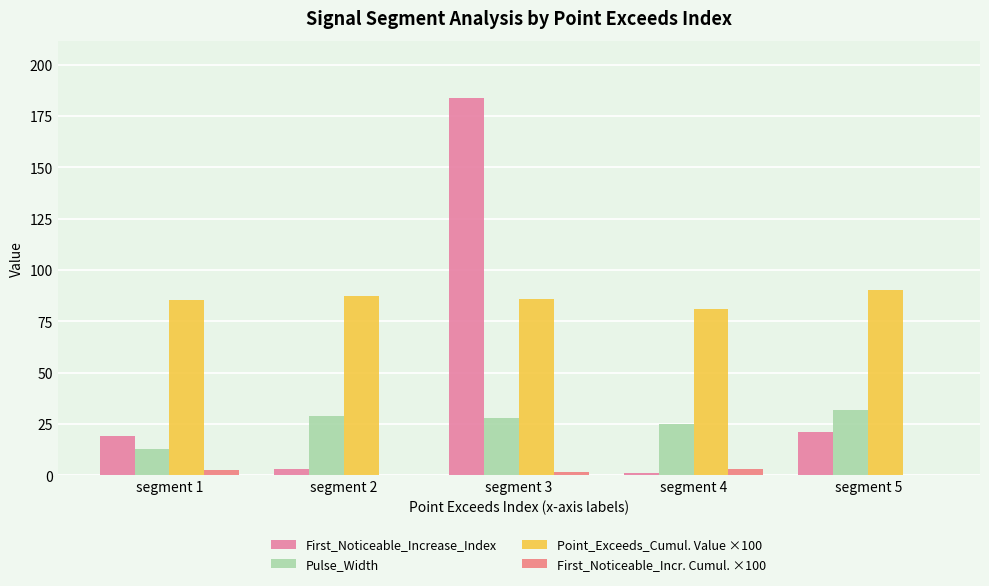

At which label is First_Noticeable_Incr. Cumul. ×100 closest to 1?

segment 3